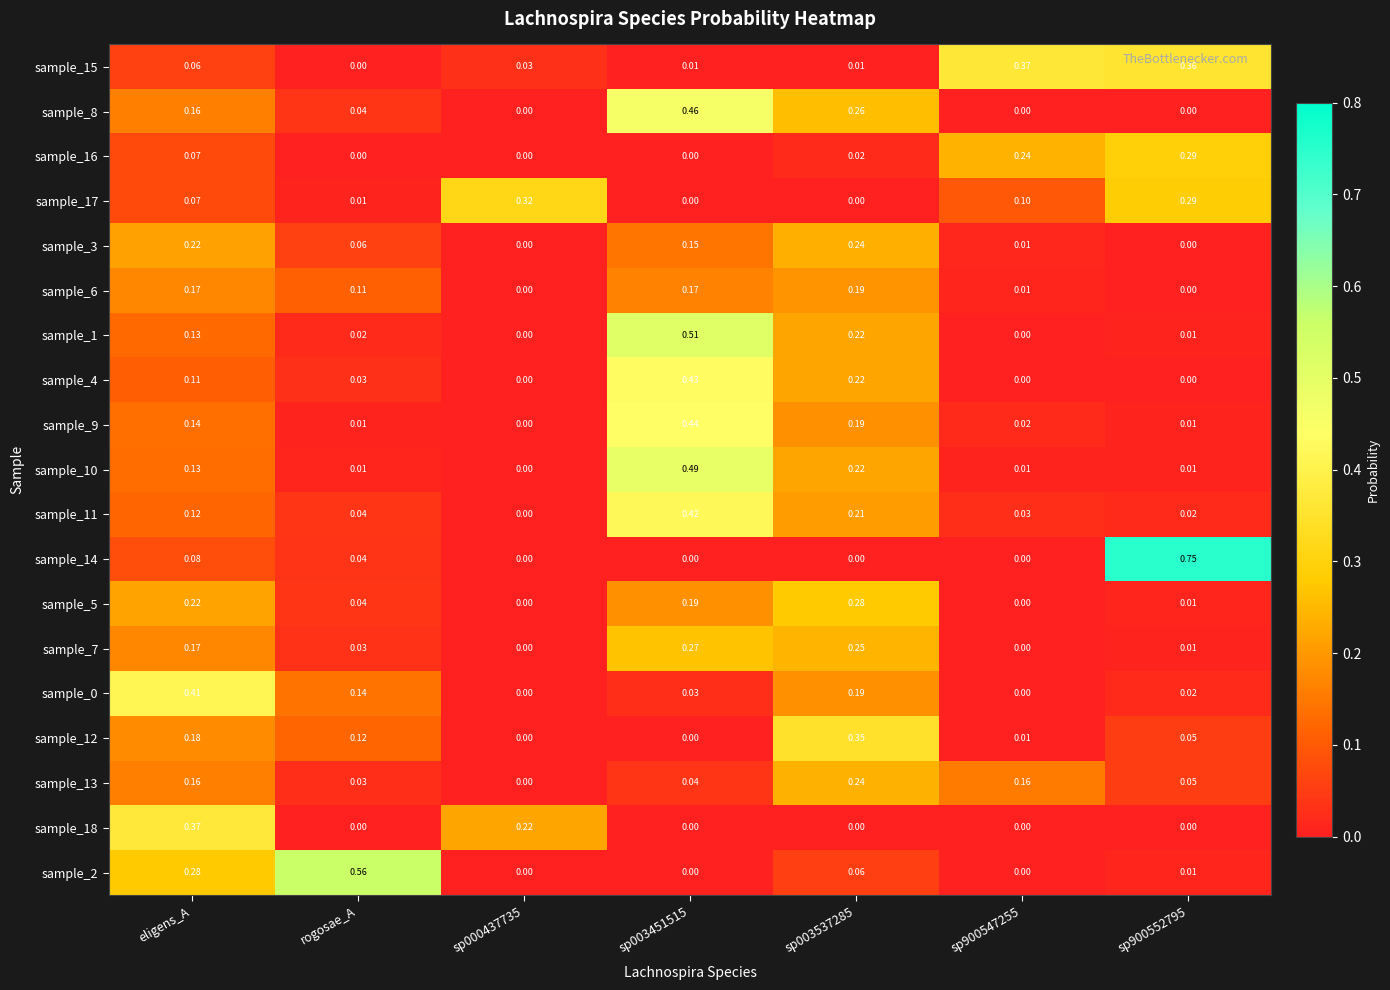

Which category has the highest value in the sample_18 series?

eligens_A